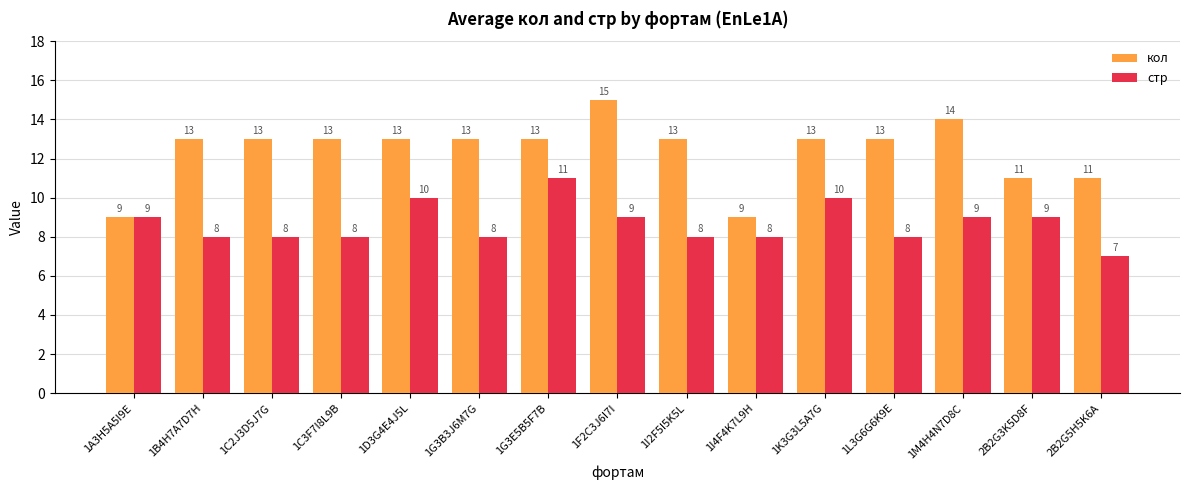

Are the bars grouped side by side (vs. stacked)?

Yes